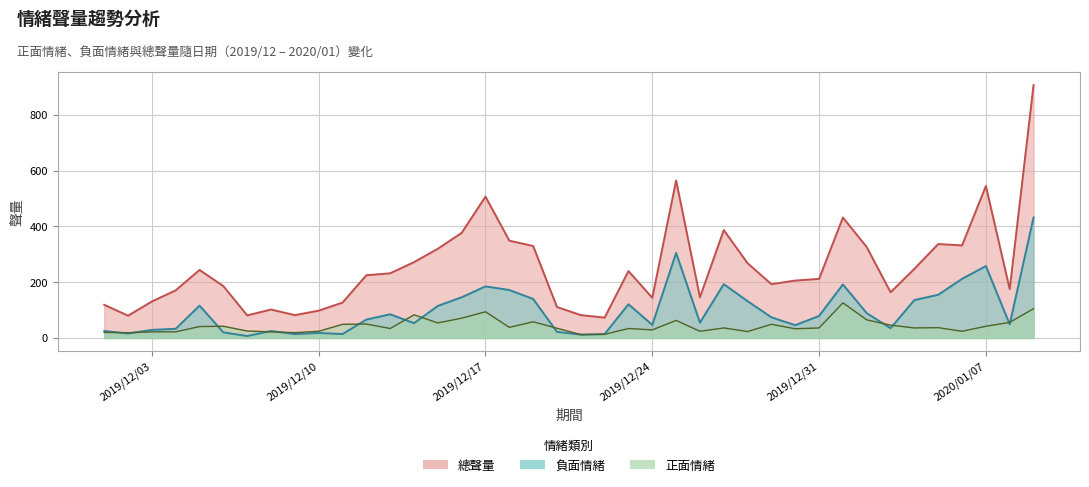

At which category does the chart reach its peak across all series?

2020/01/09